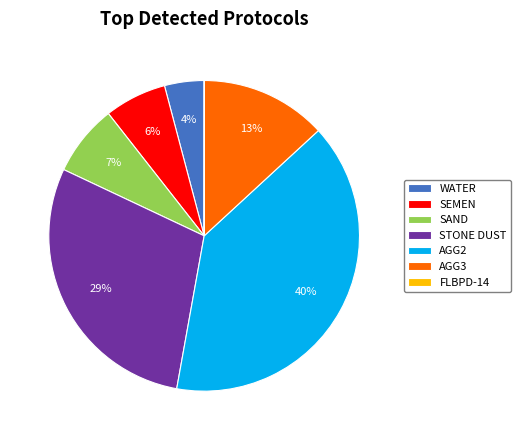

Is SAND the majority of the pie?

No